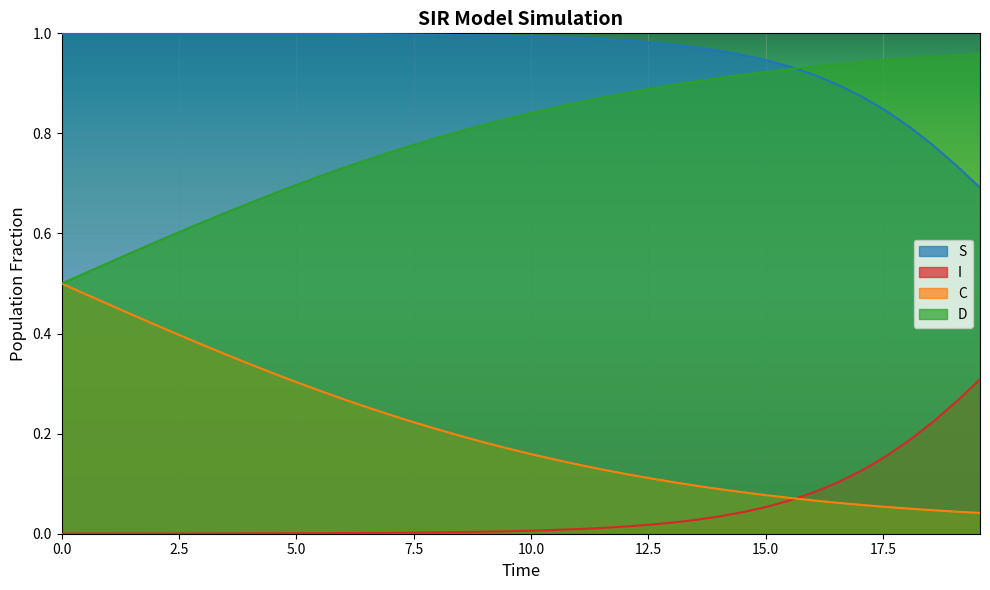

Rank the series by their maximum value, from lowest to highest.

I, C, D, S